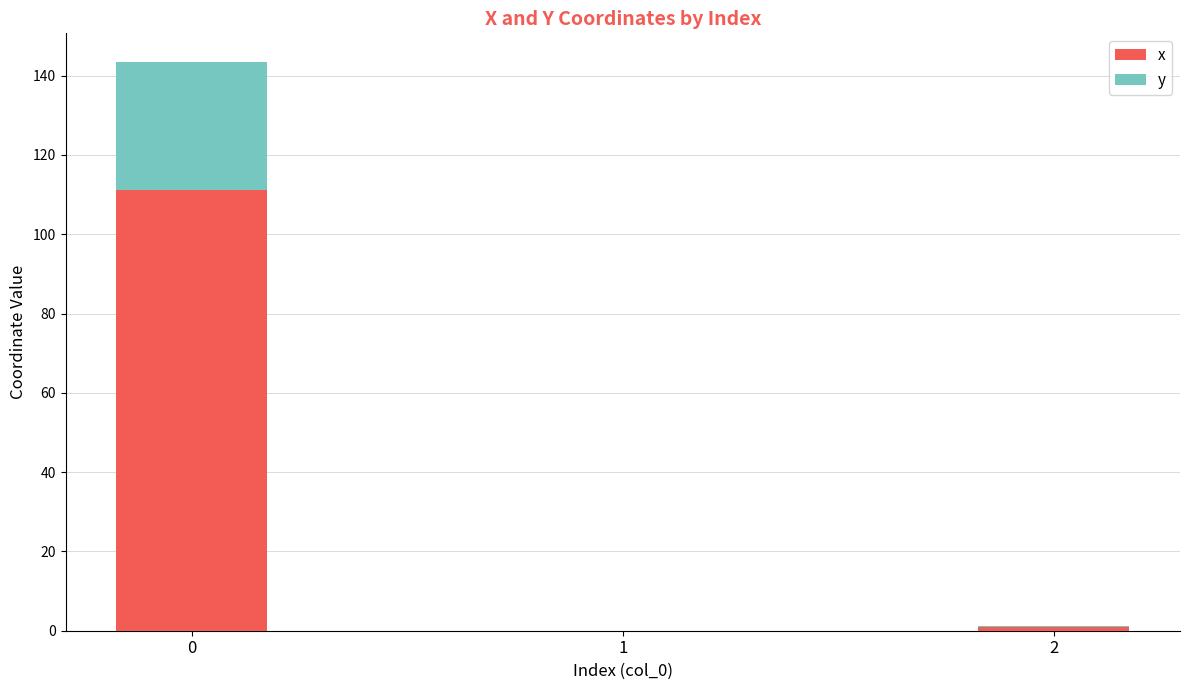

What is the highest value of the x series?

111.1